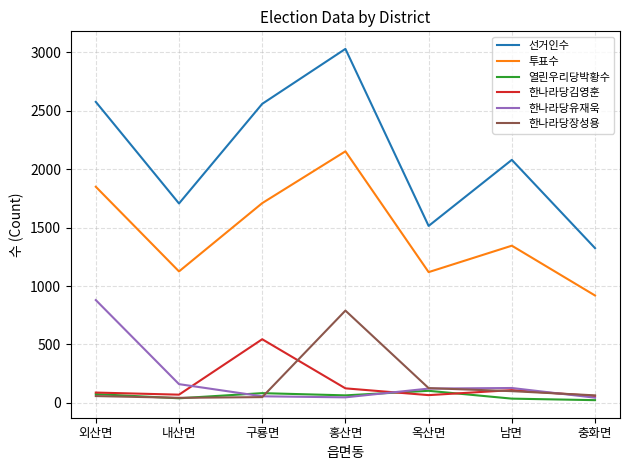

Which category has the lowest value in the 선거인수 series?

충화면